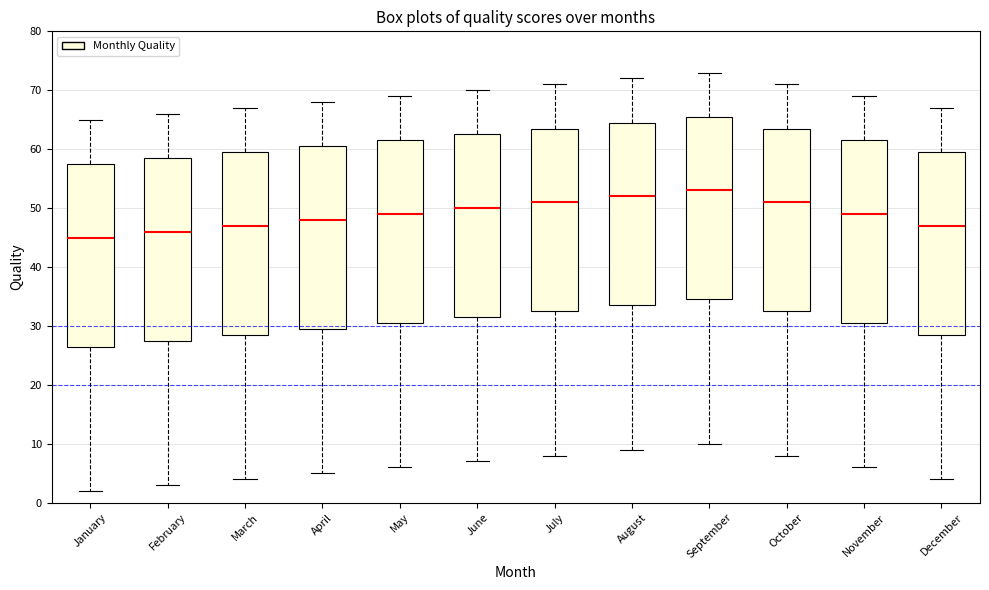

Reading left to right, transcribe this box plot: for each box, give where its median line is, the range the box spans, and where its two whiskers end, as read against the y-axis. The values are not printed on the chart, so give them approximately, as read against the axis.

January: median 45, box 27 to 58, whiskers 2 to 65
February: median 46, box 28 to 59, whiskers 3 to 66
March: median 47, box 29 to 60, whiskers 4 to 67
April: median 48, box 30 to 61, whiskers 5 to 68
May: median 49, box 31 to 62, whiskers 6 to 69
June: median 50, box 32 to 63, whiskers 7 to 70
July: median 51, box 33 to 64, whiskers 8 to 71
August: median 52, box 34 to 65, whiskers 9 to 72
September: median 53, box 35 to 66, whiskers 10 to 73
October: median 51, box 33 to 64, whiskers 8 to 71
November: median 49, box 31 to 62, whiskers 6 to 69
December: median 47, box 29 to 60, whiskers 4 to 67